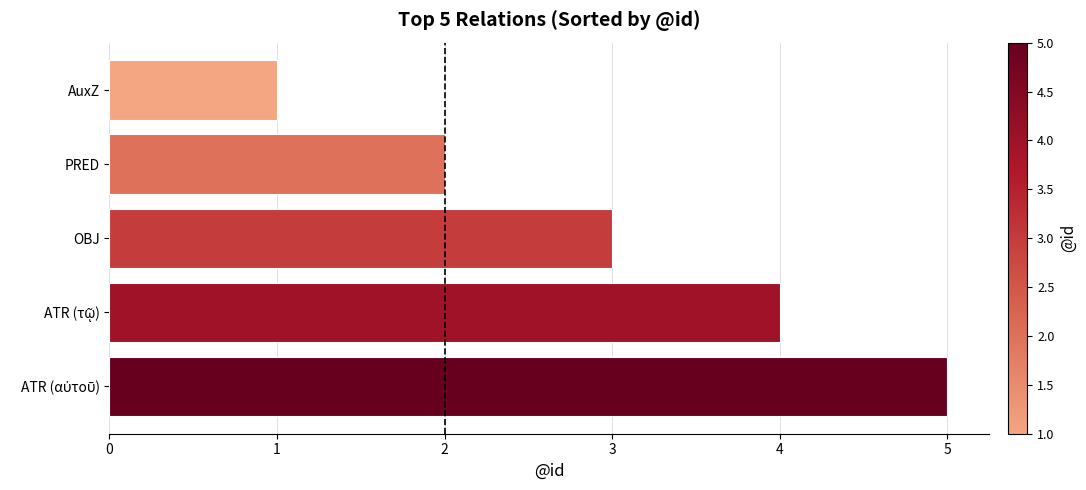

The value at OBJ is 5. True or false?

False